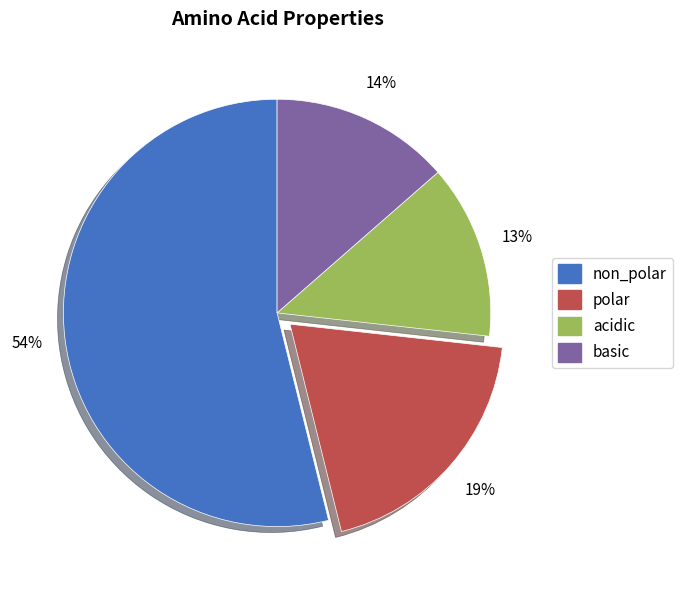

Approximately how many times larger is the value at acidic compared to polar?

0.7